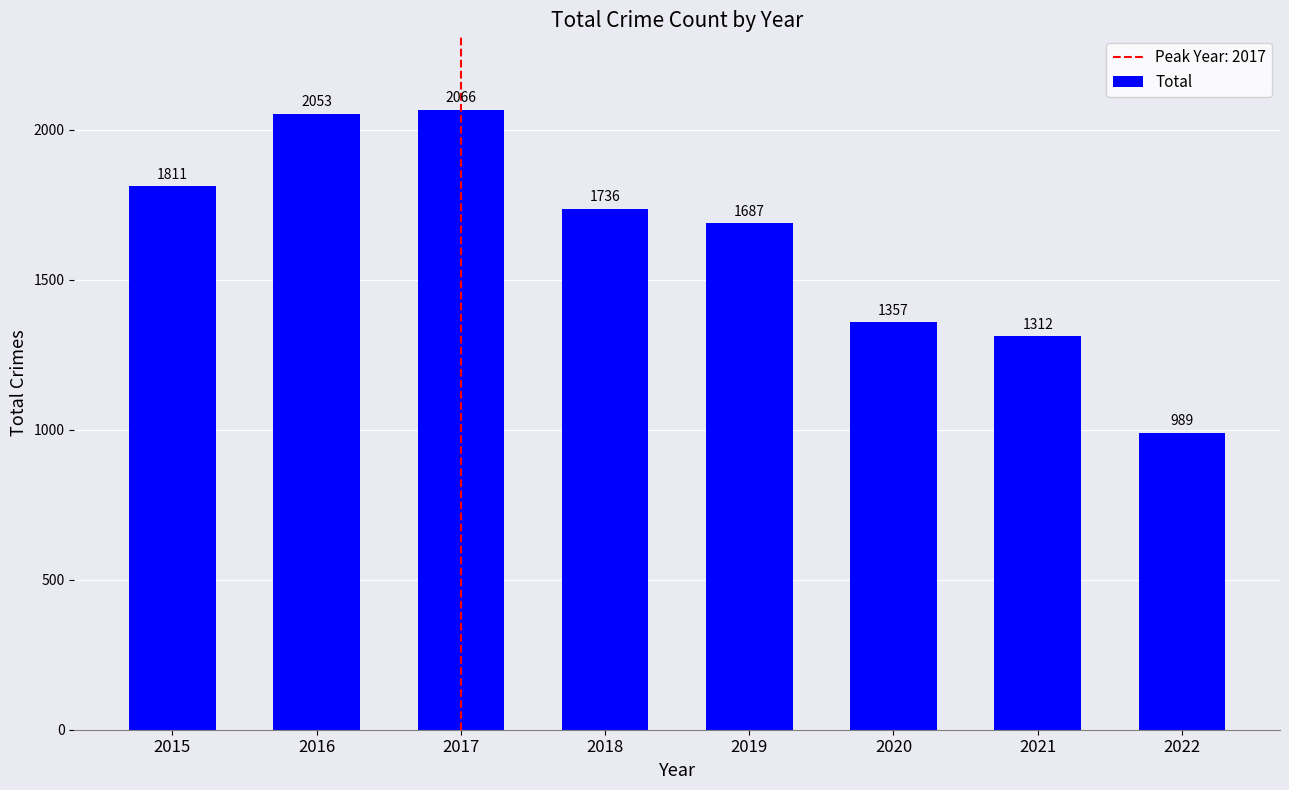

The chart shows a value of 2237 at 2021. True or false?

False